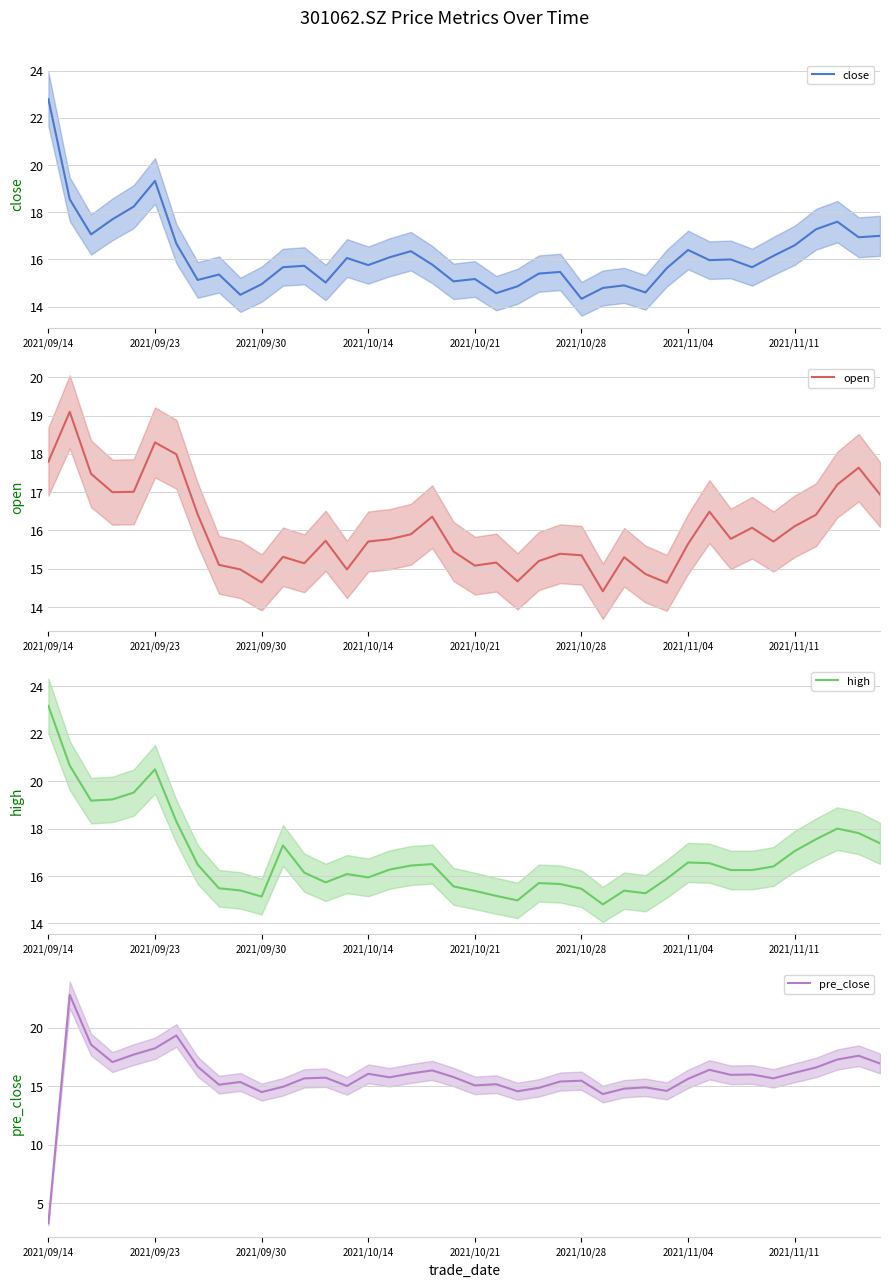

What is the value of the open point at the 28th from the left?

15.3